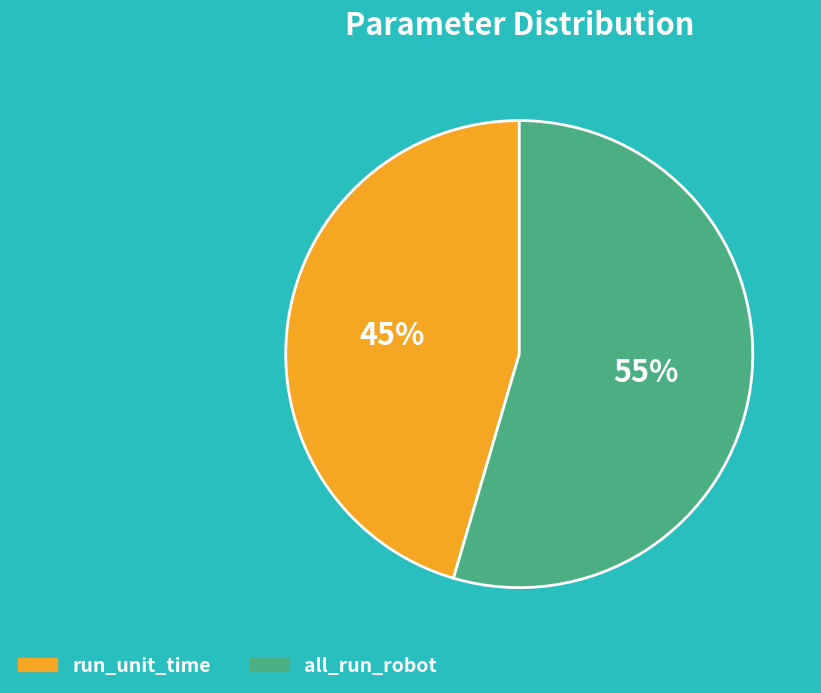

What is the ratio of the value at all_run_robot to the value at run_unit_time?

1.2